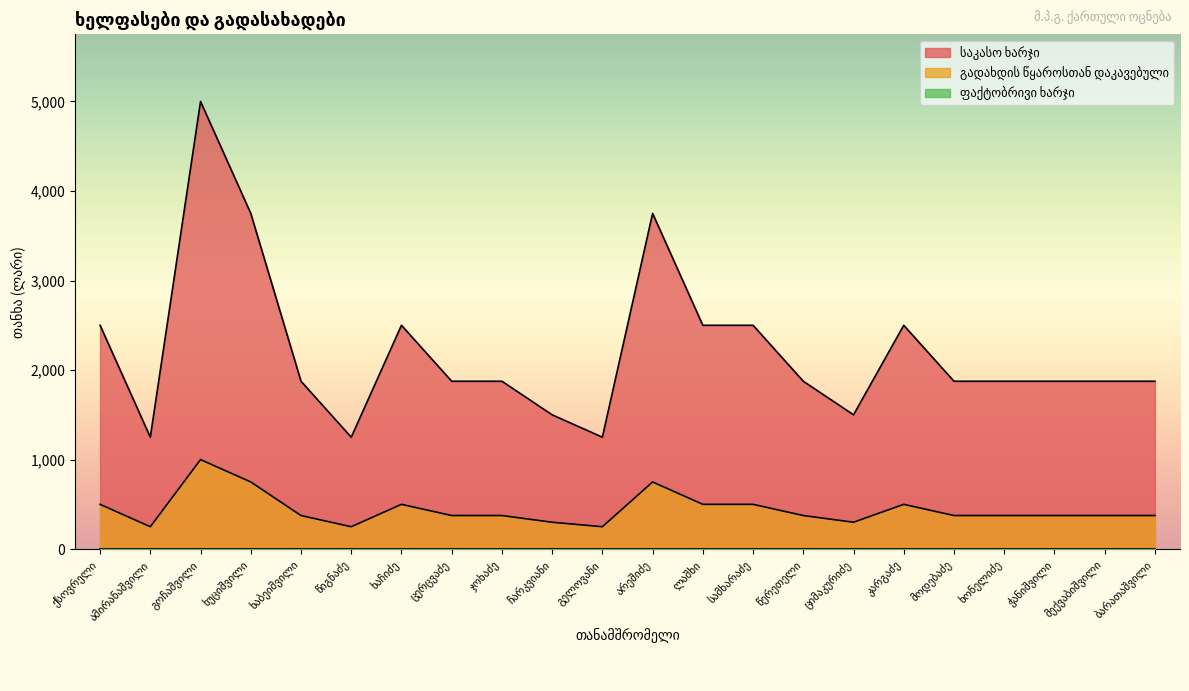

What is the value of the გადახდის წყაროსთან დაკავებული point at the 12th from the left?

750